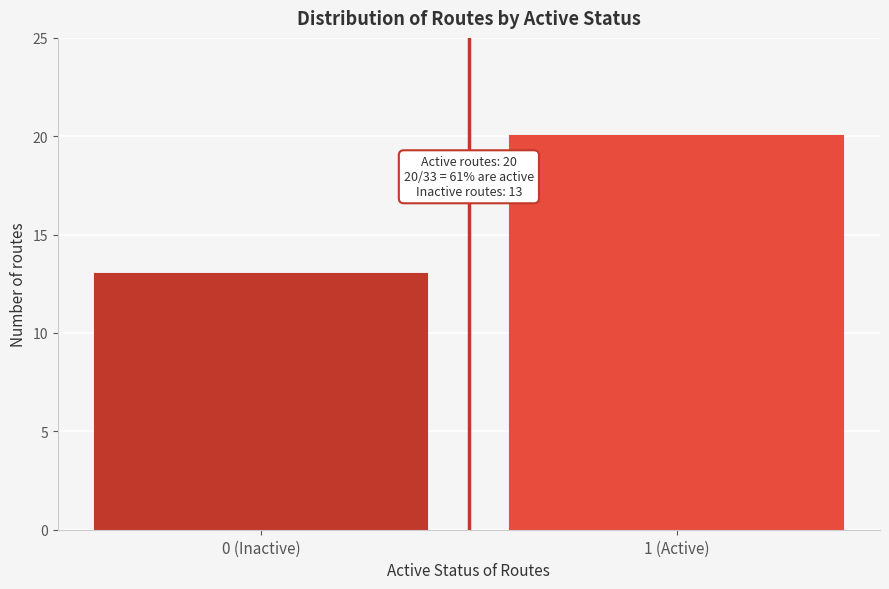

Reading left to right, extract all data points from this chart.

13	20